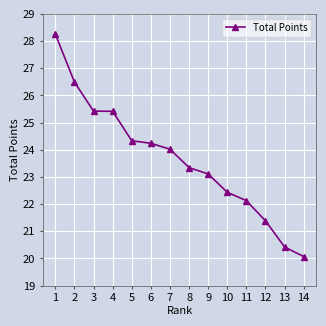

Does the chart have visible grid lines?

Yes